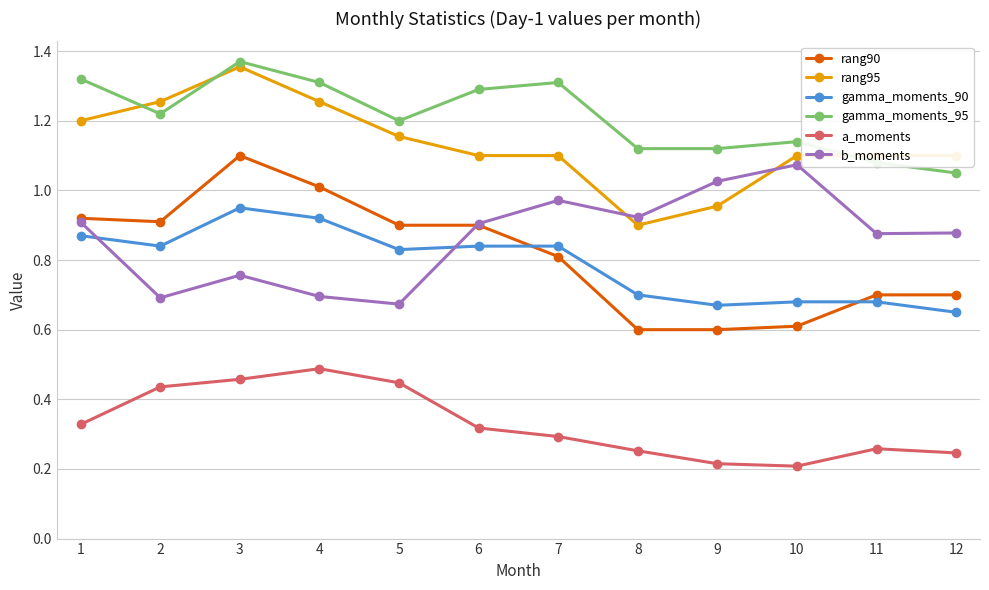

Which series has the largest total across all categories?

gamma_moments_95